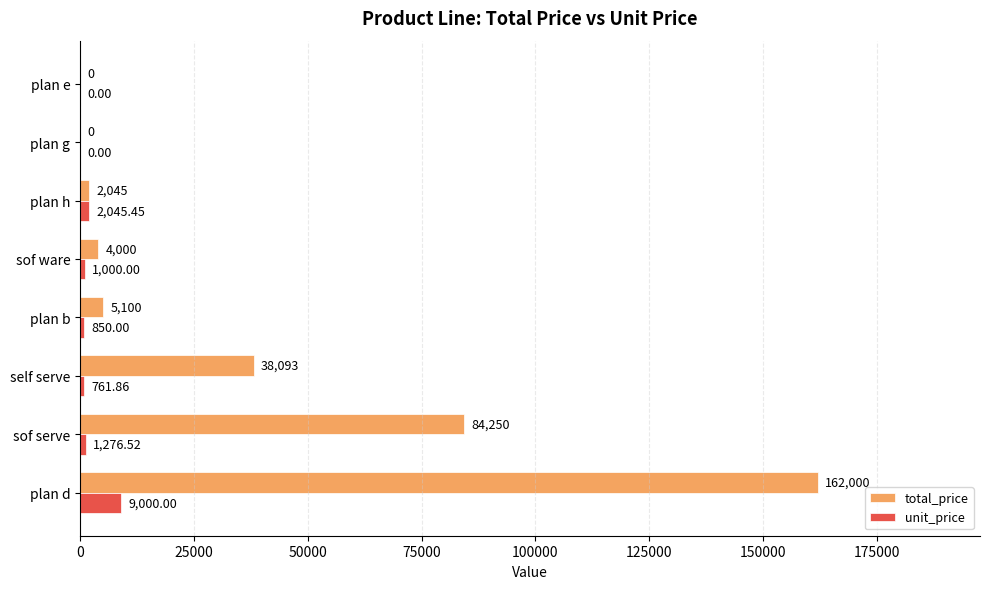

How many positive values does the total_price series have?

6